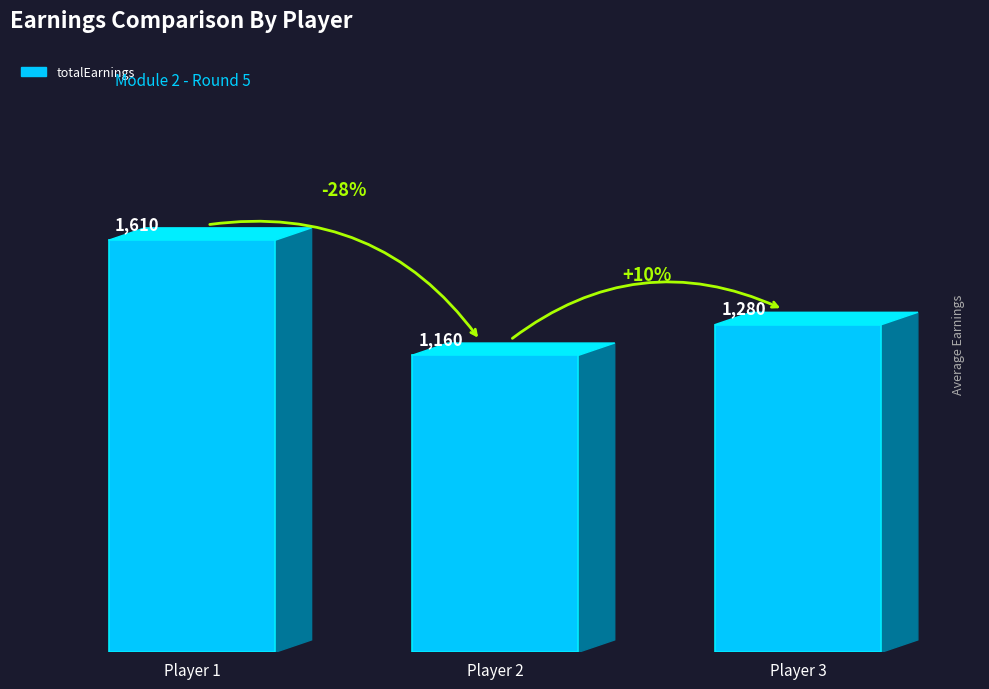

Rank the categories by value from lowest to highest.

Player 2, Player 3, Player 1